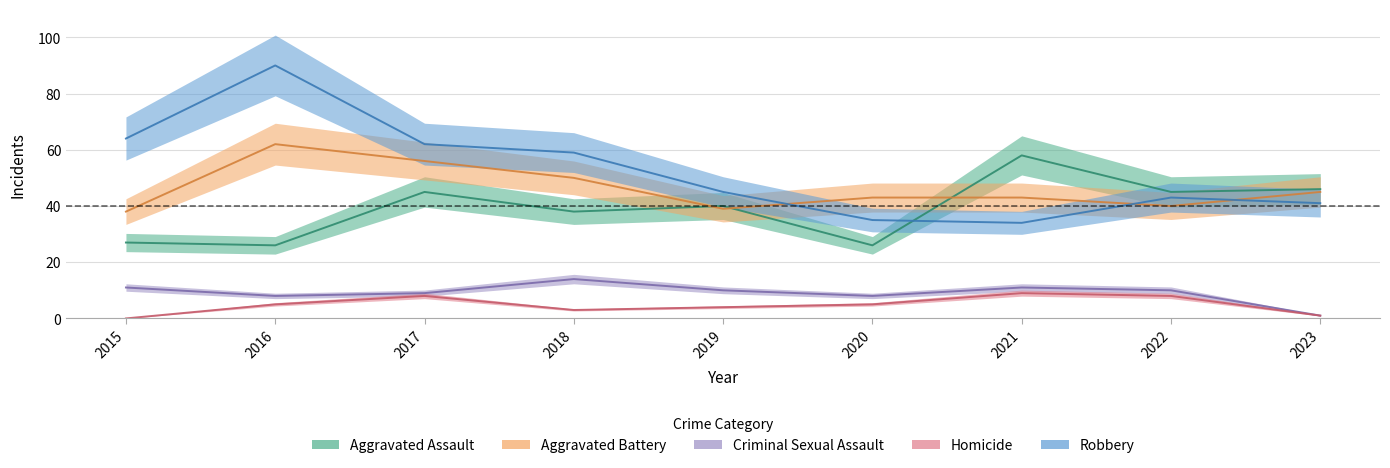

True or false: Criminal Sexual Assault and Robbery intersect in this chart.

False